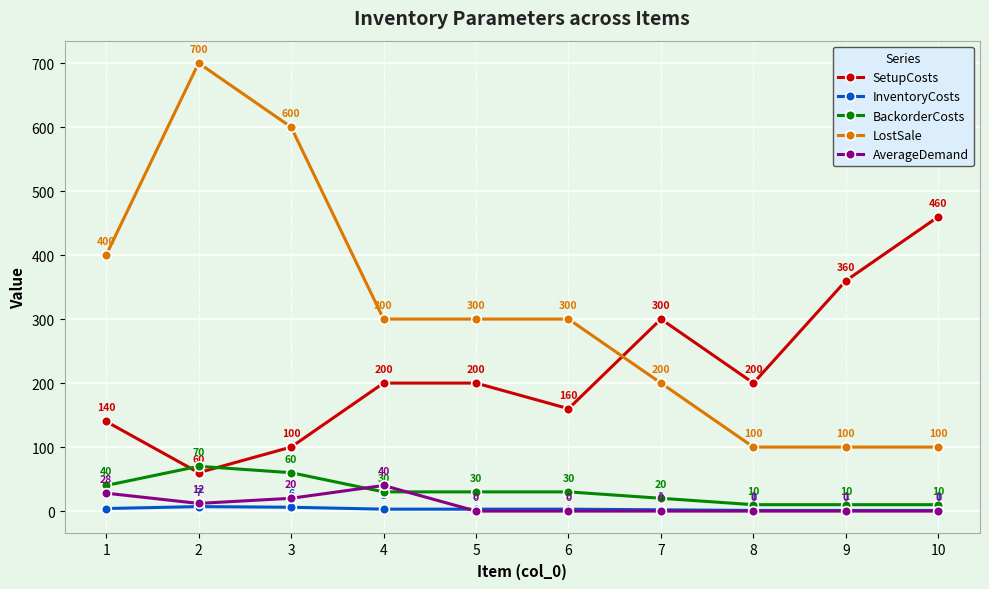

Reading left to right, list all the values displayed in this chart.

SetupCosts: 1=140	2=60	3=100	4=200	5=200	6=160	7=300	8=200	9=360	10=460
InventoryCosts: 1=4	2=7	3=6	4=3	5=3	6=3	7=2	8=1	9=1	10=1
BackorderCosts: 1=40	2=70	3=60	4=30	5=30	6=30	7=20	8=10	9=10	10=10
LostSale: 1=400	2=700	3=600	4=300	5=300	6=300	7=200	8=100	9=100	10=100
AverageDemand: 1=28	2=12	3=20	4=40	5=0	6=0	7=0	8=0	9=0	10=0